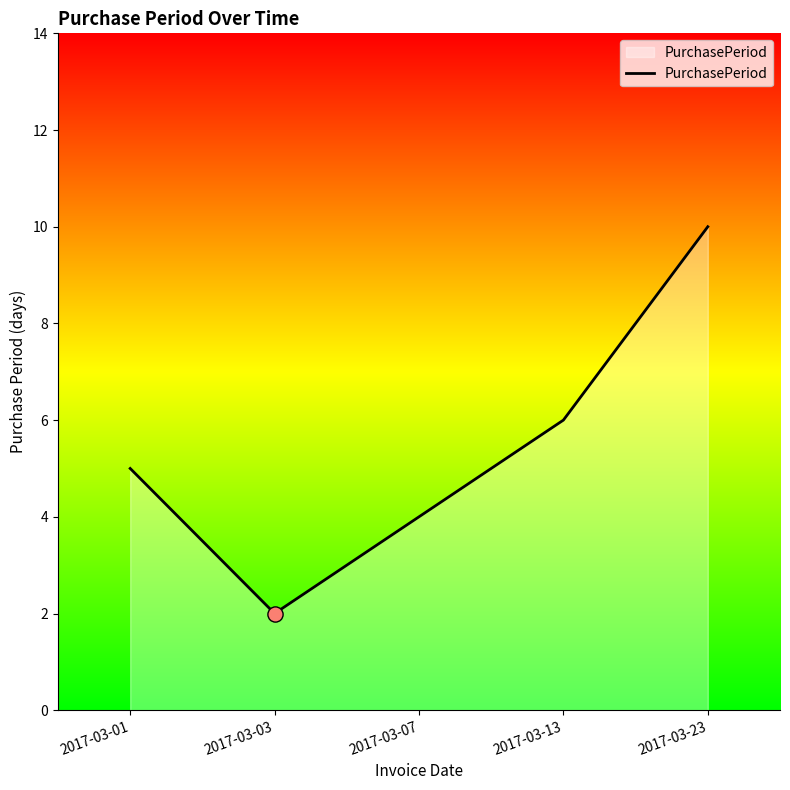

What is the ratio of the value at 2017-03-07 to the value at 2017-03-01?

0.8